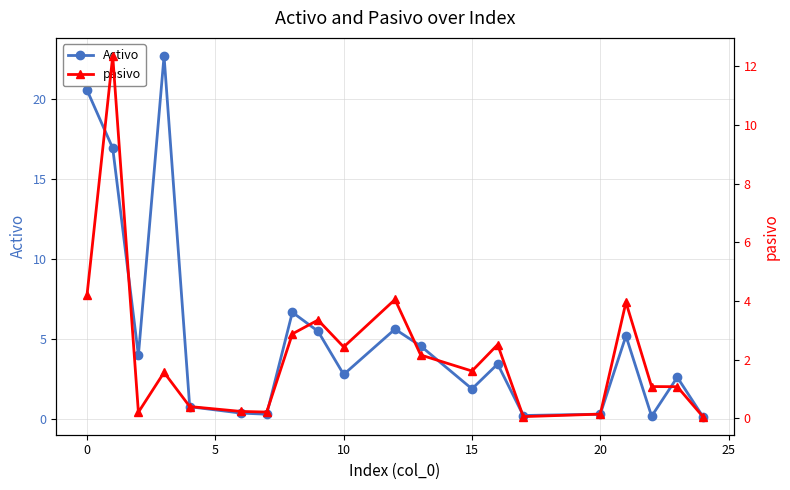

True or false: Activo and pasivo cross at least once.

True